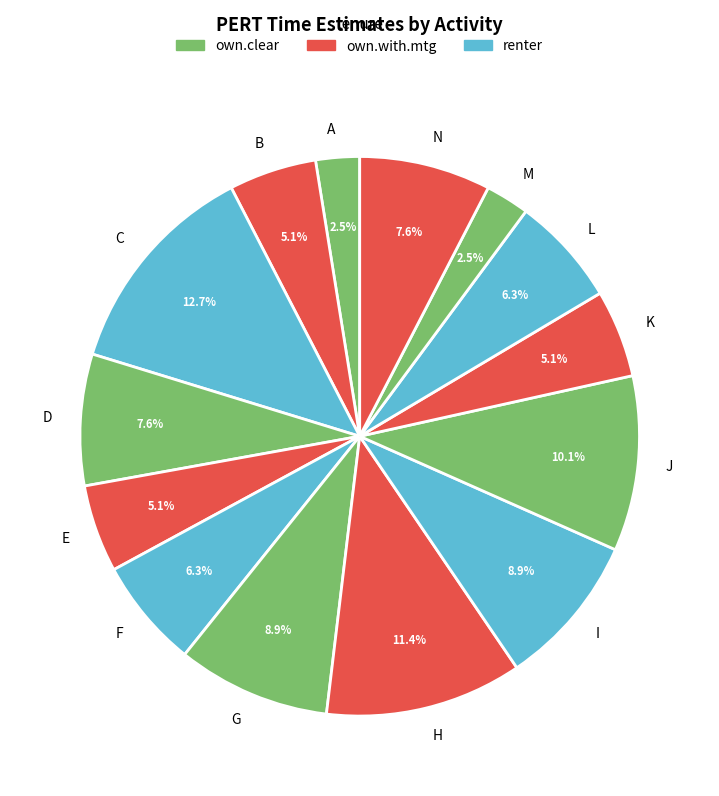

To the nearest percent, what is the combined percentage of L and A?

9%